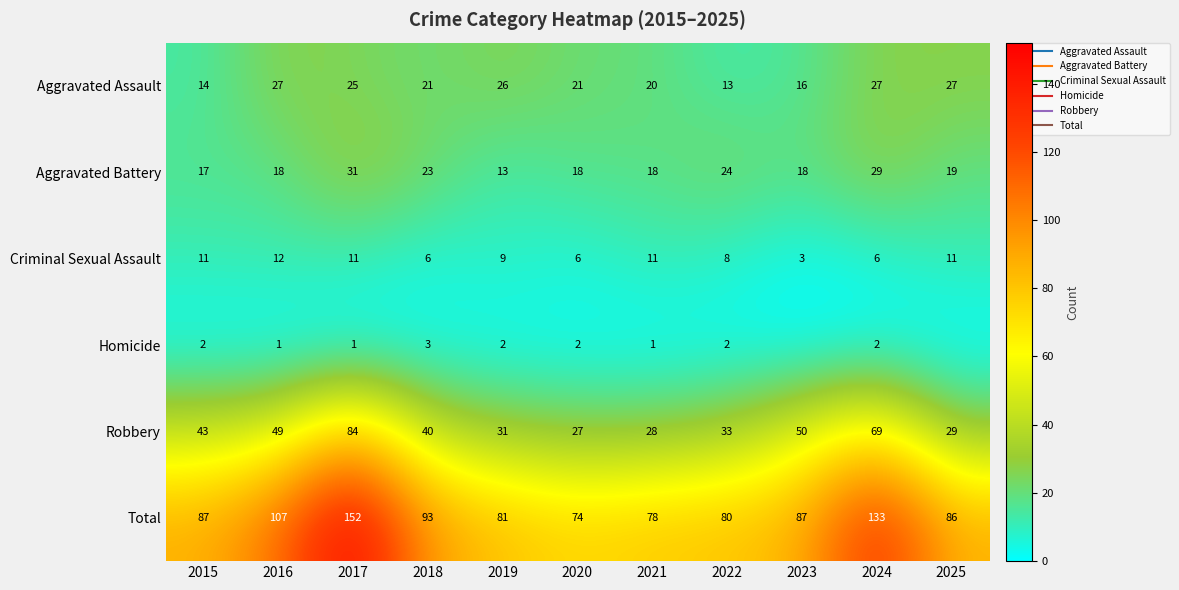

Between 2024 and 2023, which is larger?

2024